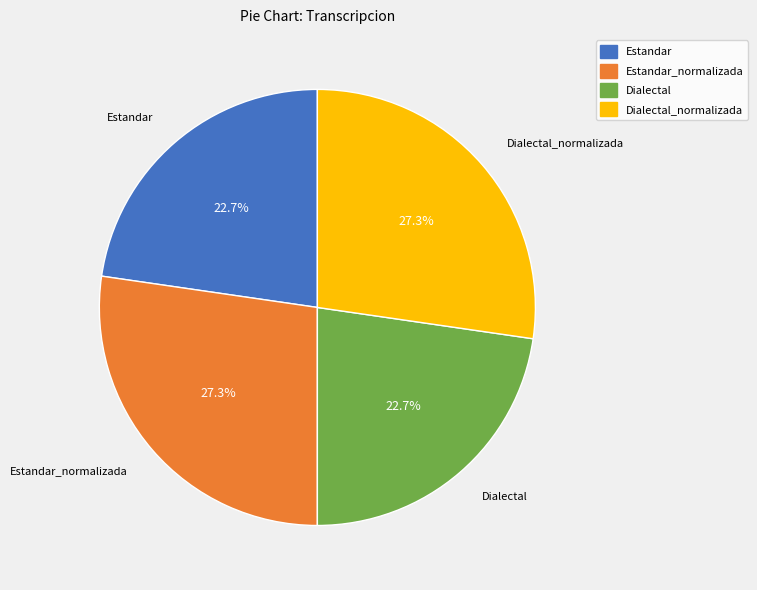

Does Dialectal_normalizada represent more than half of the total?

No